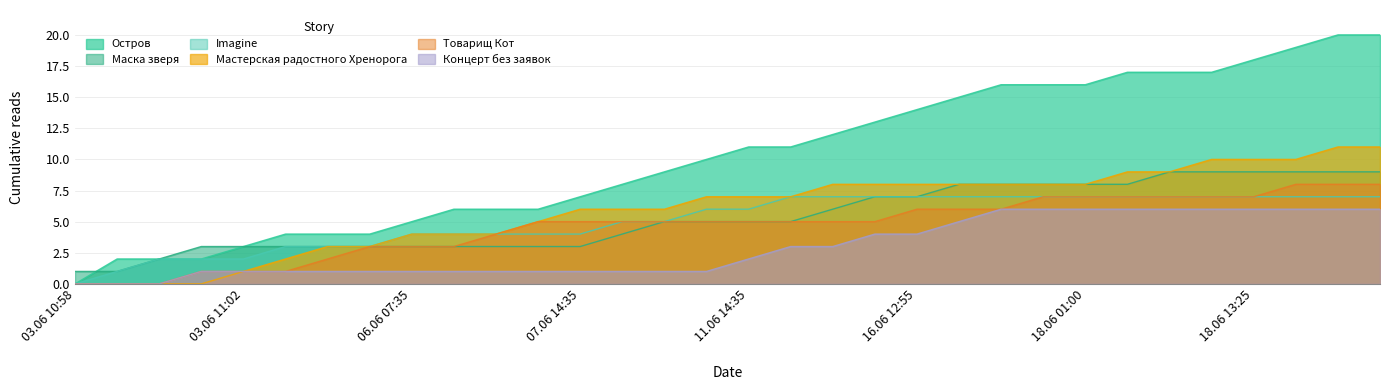

True or false: Маска зверя has a value of 3 at Imagine.

True